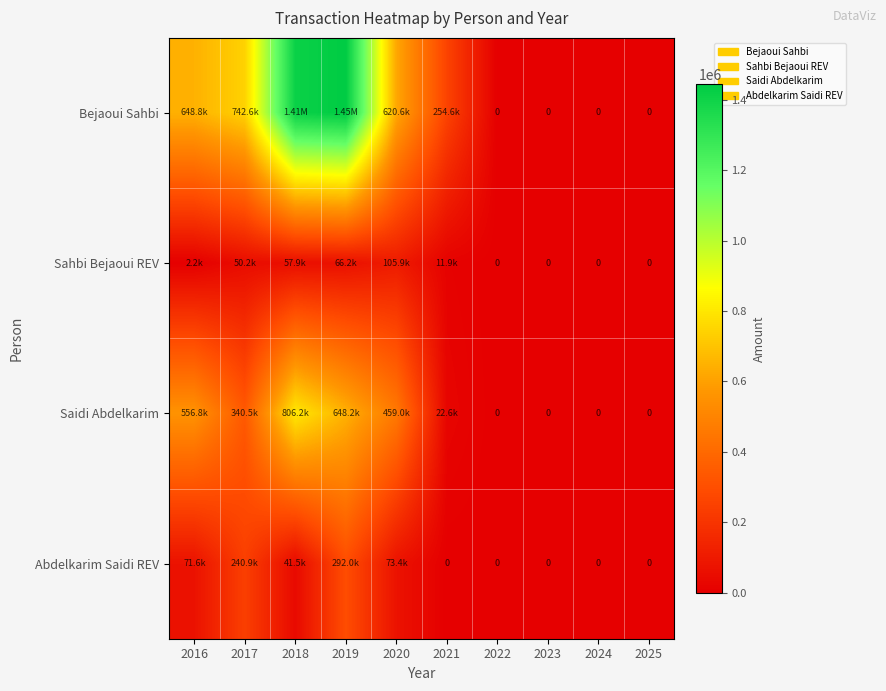

At how many categories does at least one series exceed 1380011?

2